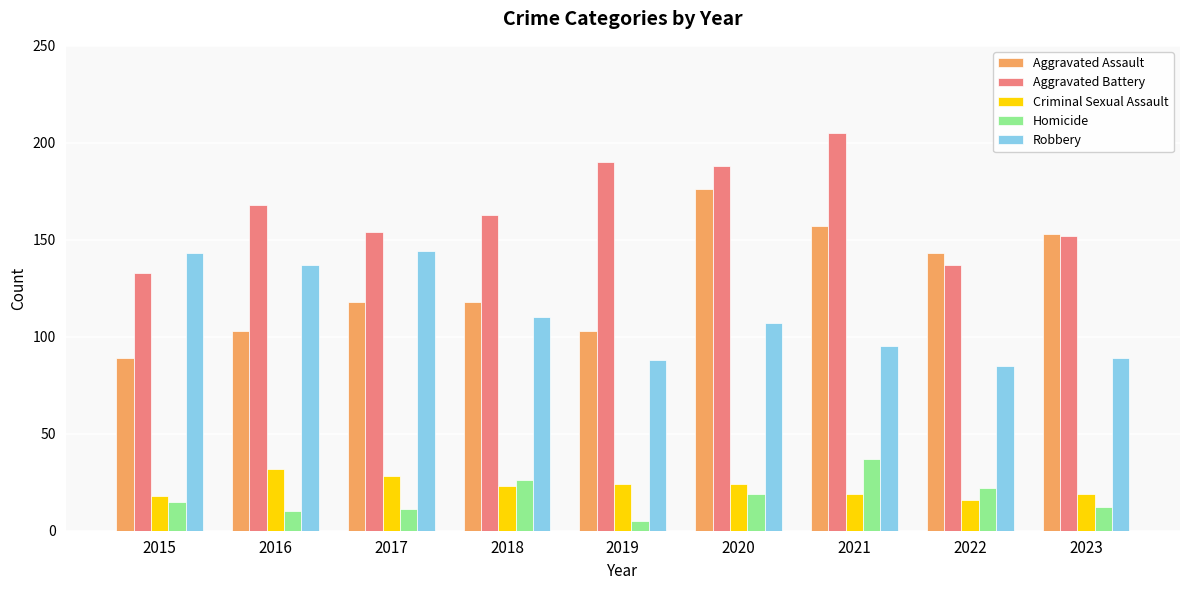

Which series has the largest range (max minus min)?

Aggravated Assault